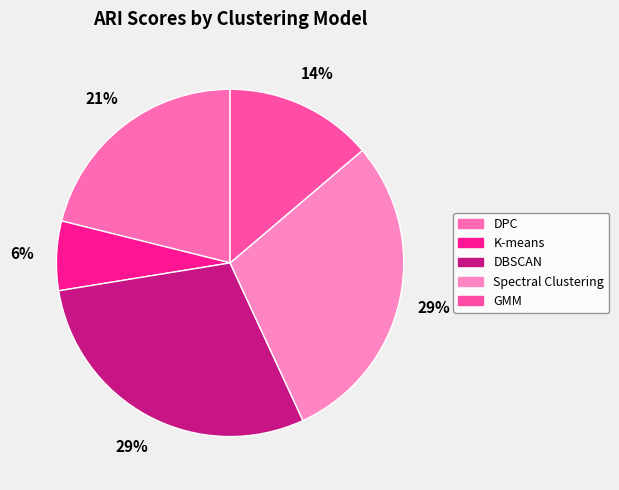

How many slices are in this pie chart?

5